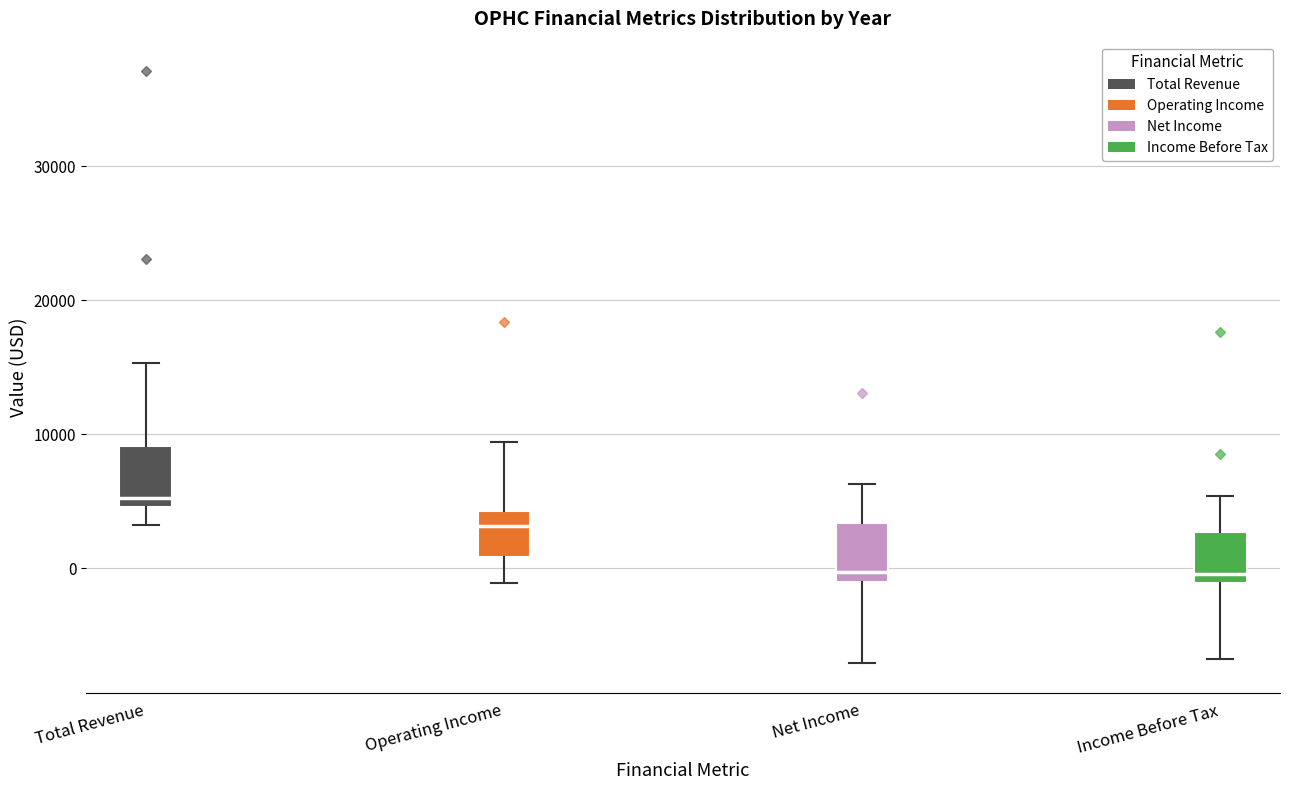

Reading left to right, transcribe this box plot: for each box, give where its median line is, the range the box spans, and where its two whiskers end, as read against the y-axis. The values are not printed on the chart, so give them approximately, as read against the axis.

Total Revenue: median 5000 (just above the box's lower edge), box 5000 to 9000, whiskers 3000 to 15000
Operating Income: median 3000, box 1000 to 4000, whiskers -1000 to 9000
Net Income: median 0, box -1000 to 3000, whiskers -7000 to 6000
Income Before Tax: median 0, box -1000 to 3000, whiskers -7000 to 5000